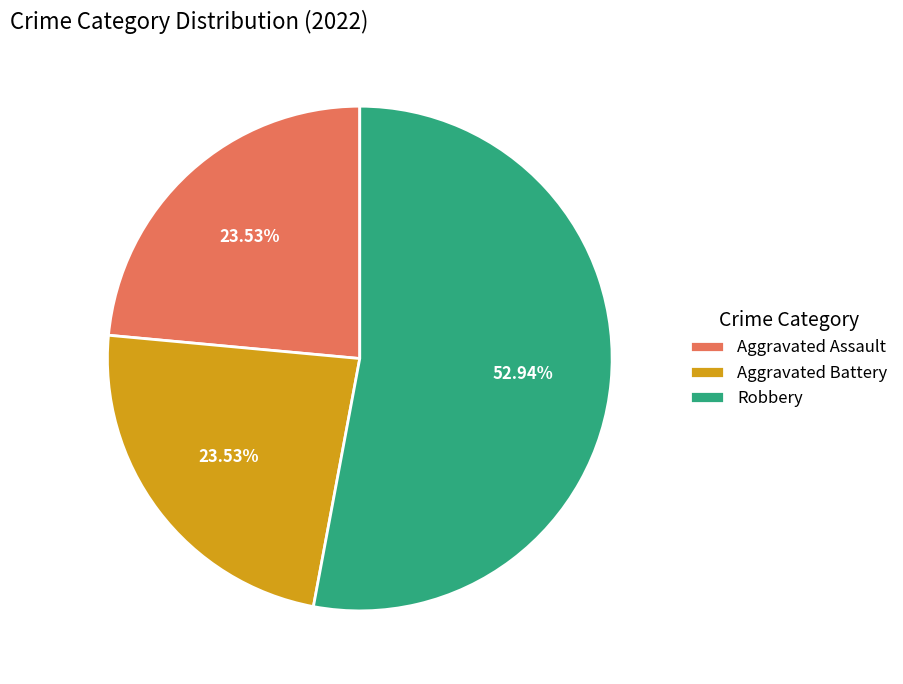

True or false: Aggravated Battery accounts for 38% of the total.

False